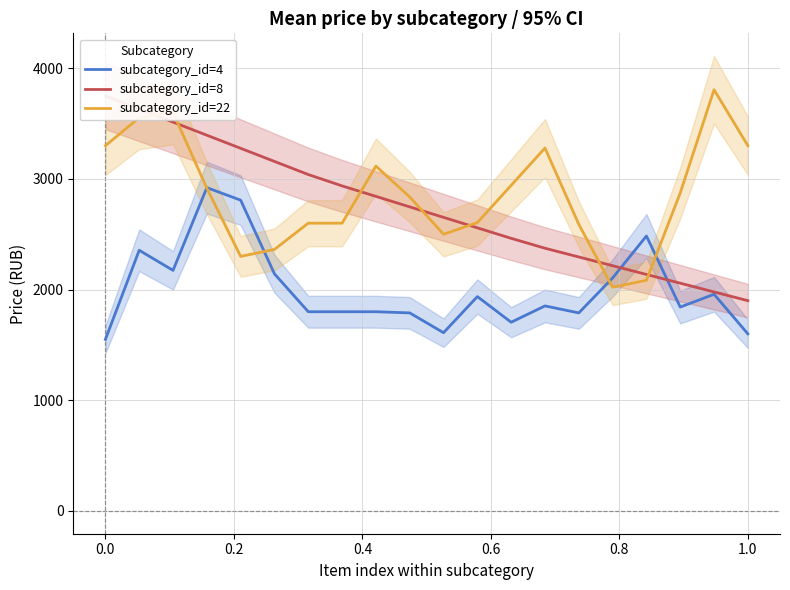

What is the highest value of the subcategory_id=22 series?

3805.3